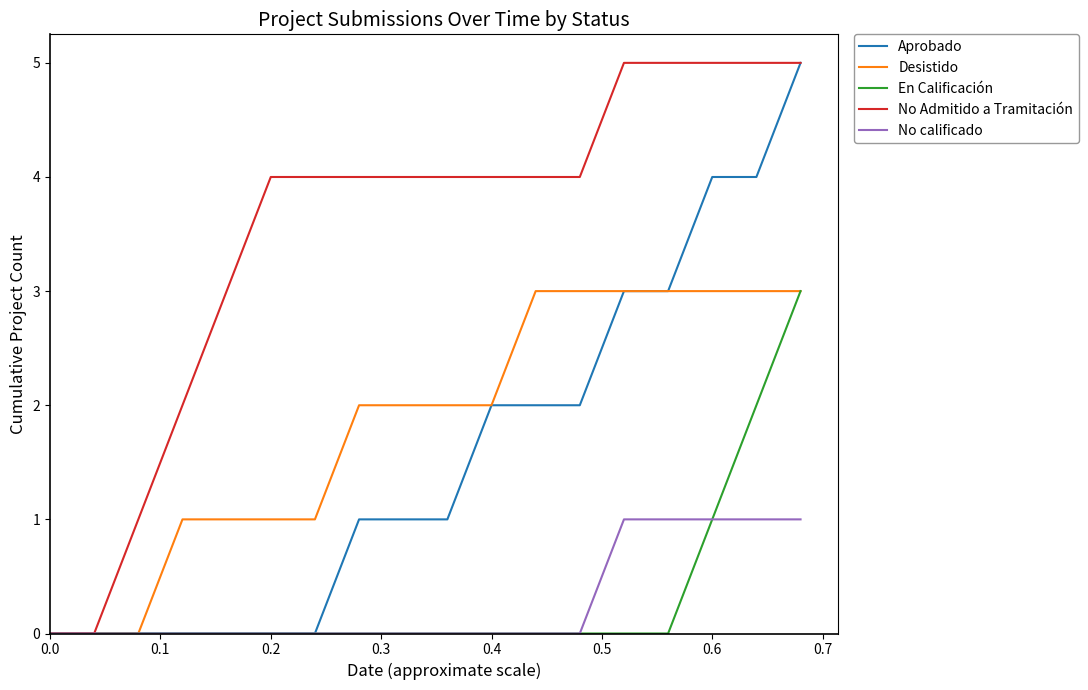

What is the maximum value for En Calificación?

3